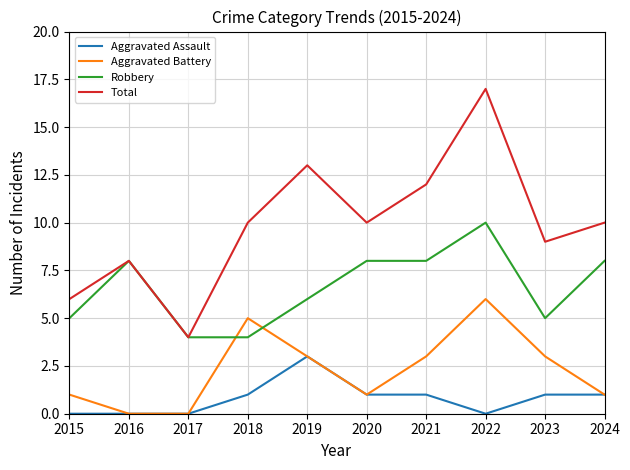

Where is the first local maximum for Total?

2016